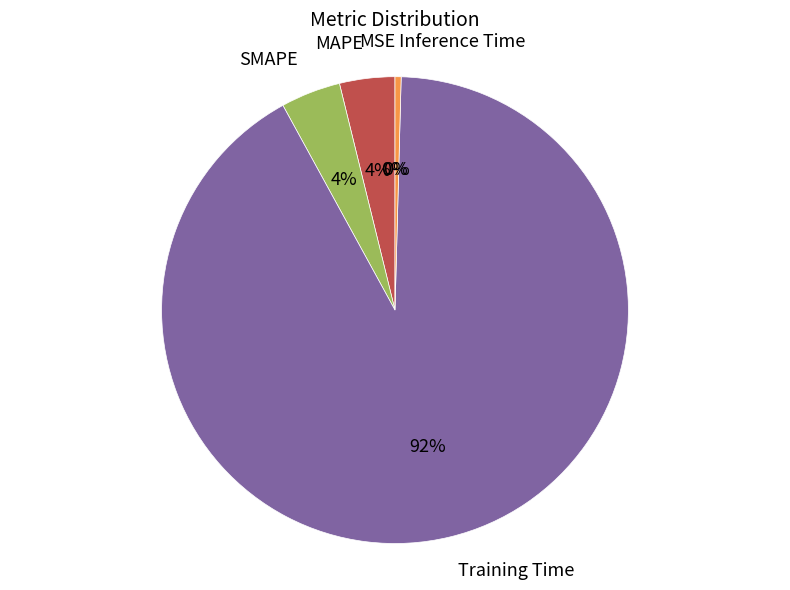

Does SMAPE account for over 50% of the chart?

No